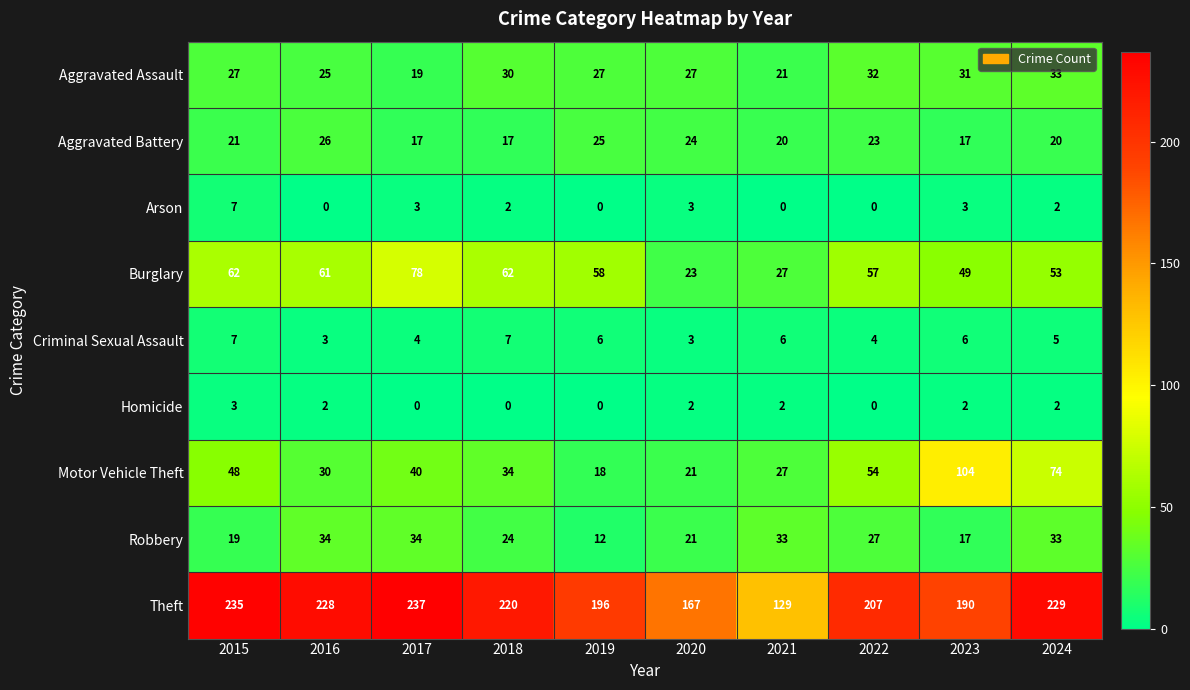

Count the number of data series in this chart.

9